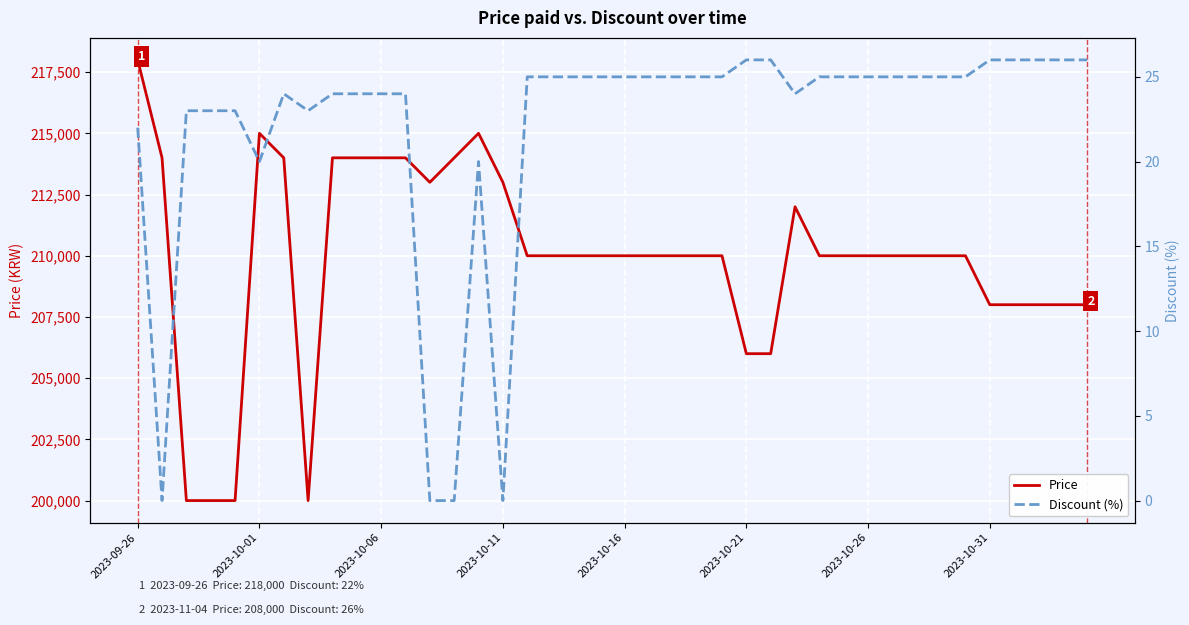

Where is Price nearest to the value 209000?

16